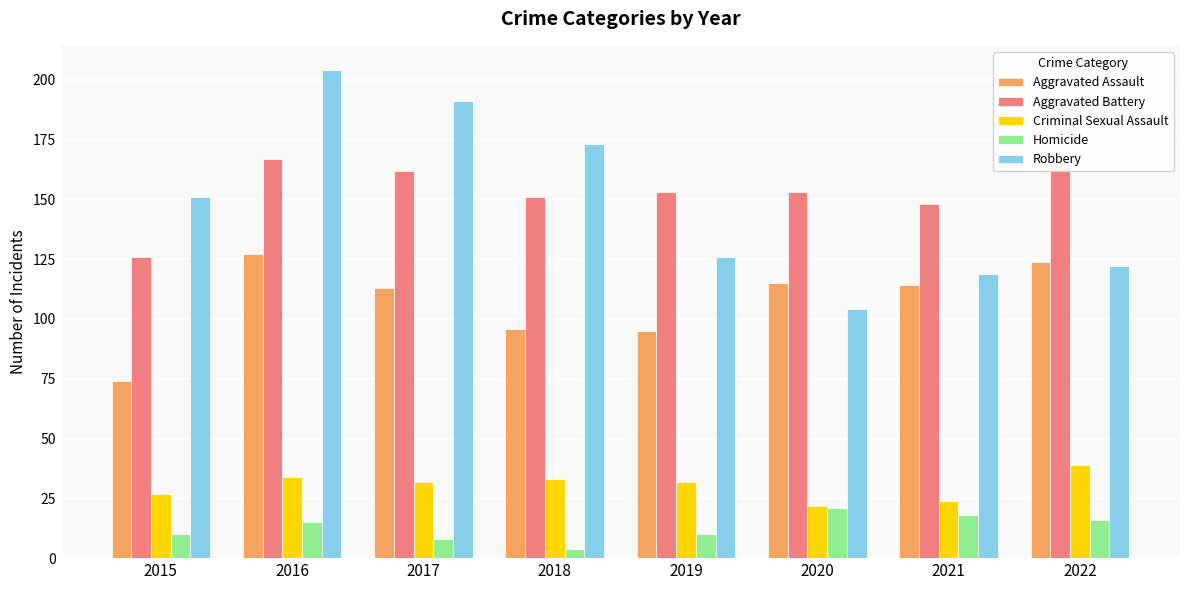

List the series in order of their peak value, lowest first.

Homicide, Criminal Sexual Assault, Aggravated Assault, Aggravated Battery, Robbery